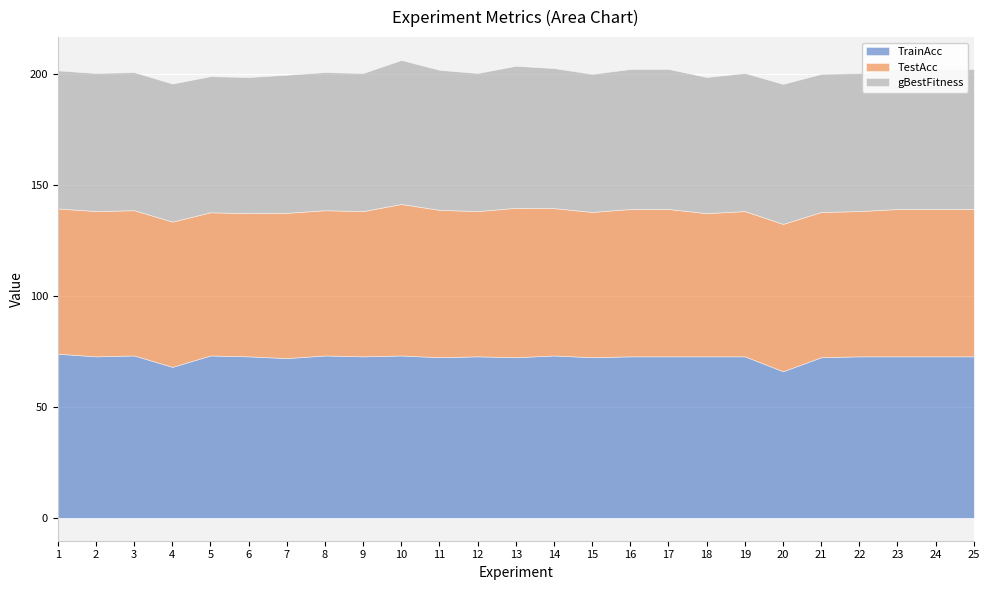

How many values in the TrainAcc series are below 72?

3